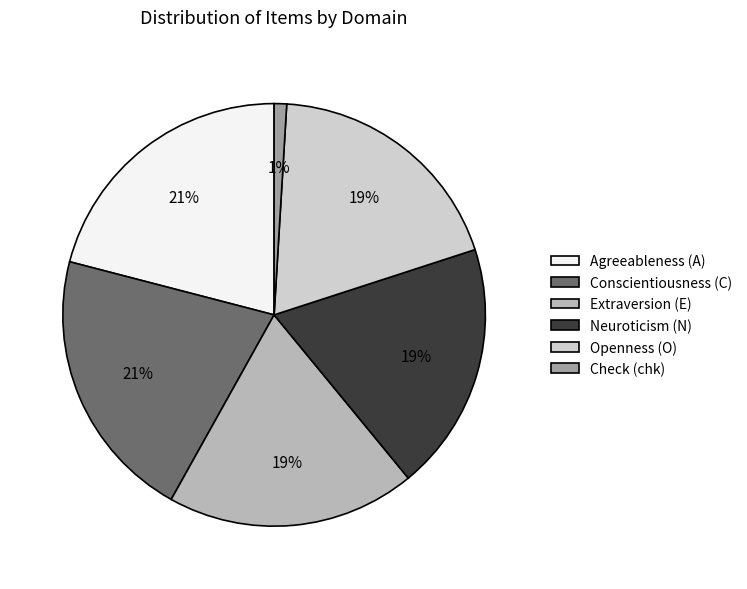

Is the sum of Check (chk) and Neuroticism (N) greater than half?

No